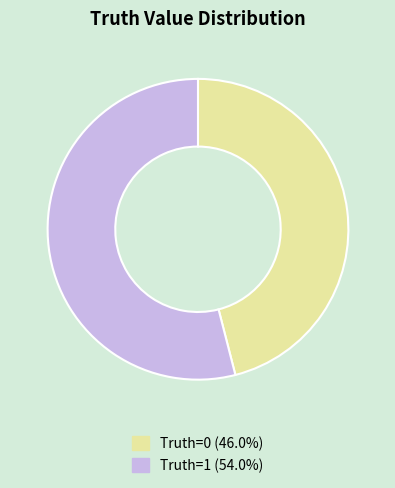

Is there a majority slice in this chart?

Yes